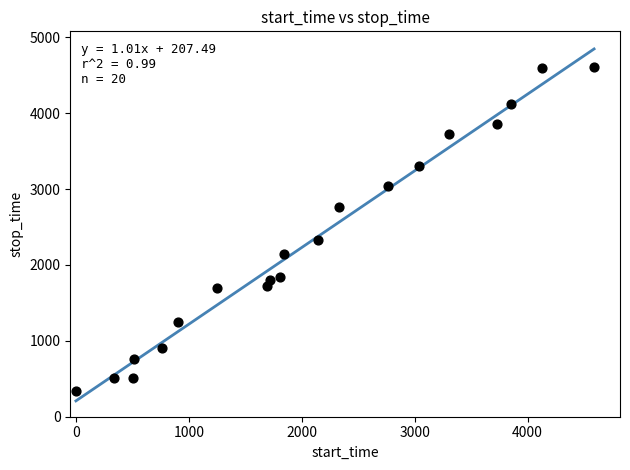

What Y value in the scatter plot is closest to 2473?

2329